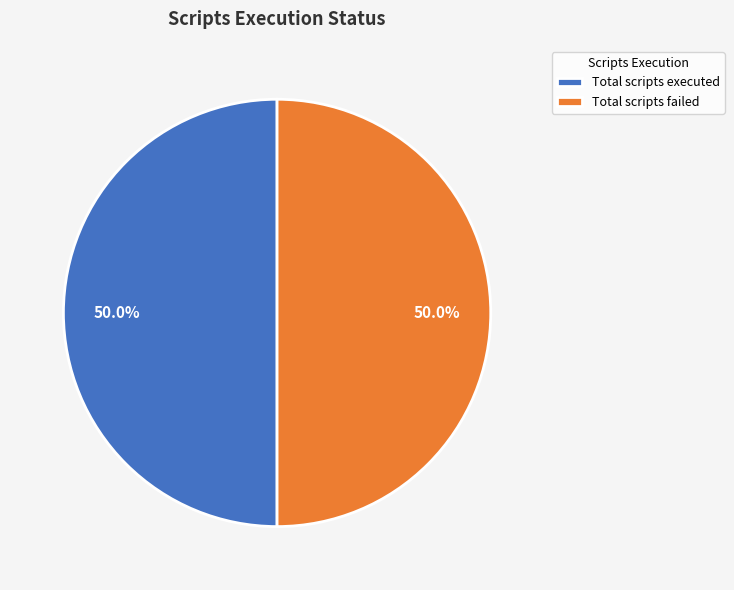

Do Total scripts executed and Total scripts failed together represent more than half of the pie?

Yes